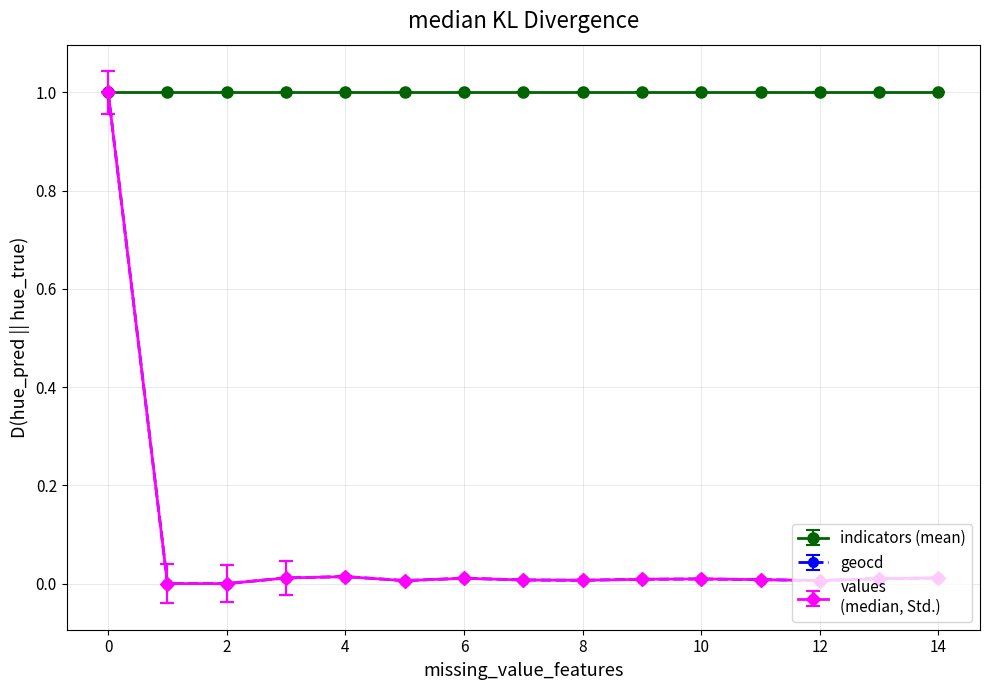

How many lines are shown in the chart?

3